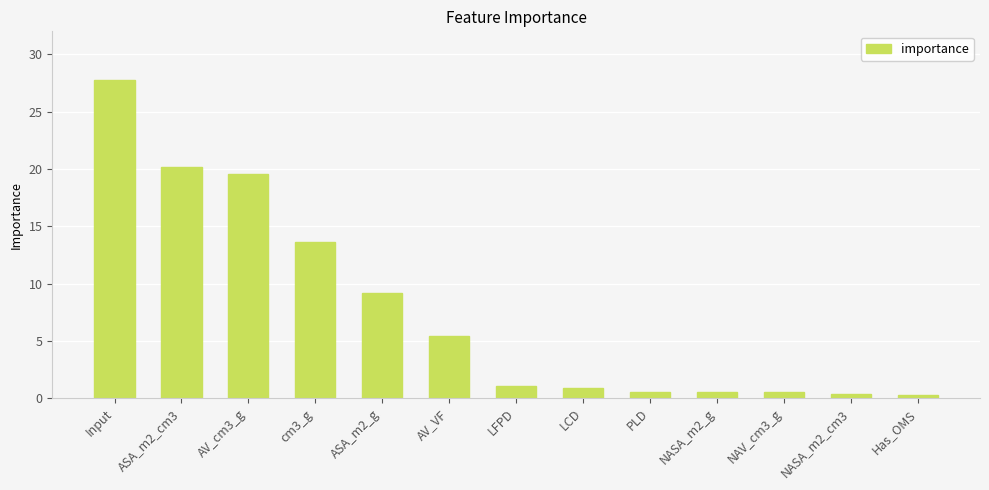

The value at ASA_m2_cm3 is 13.3. True or false?

False